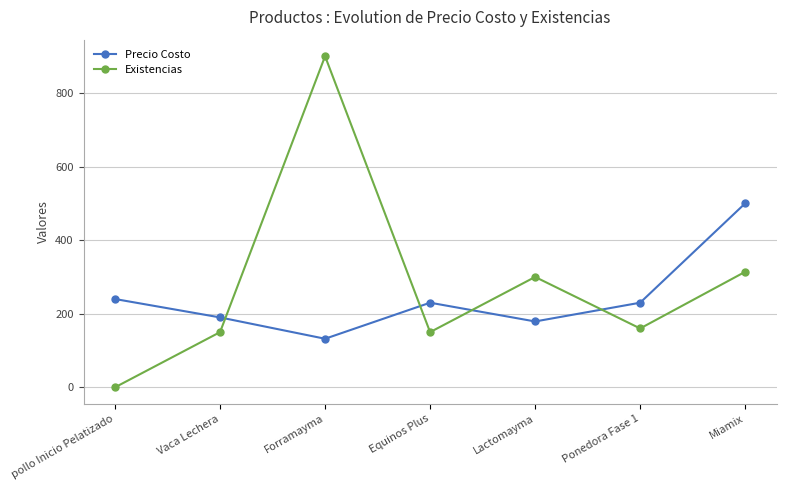

At how many categories does at least one series exceed 75?

7